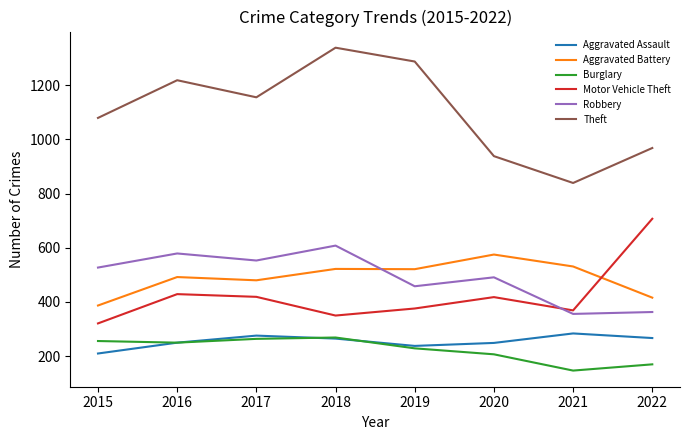

Is it true that Robbery equals 608 at 2018?

True